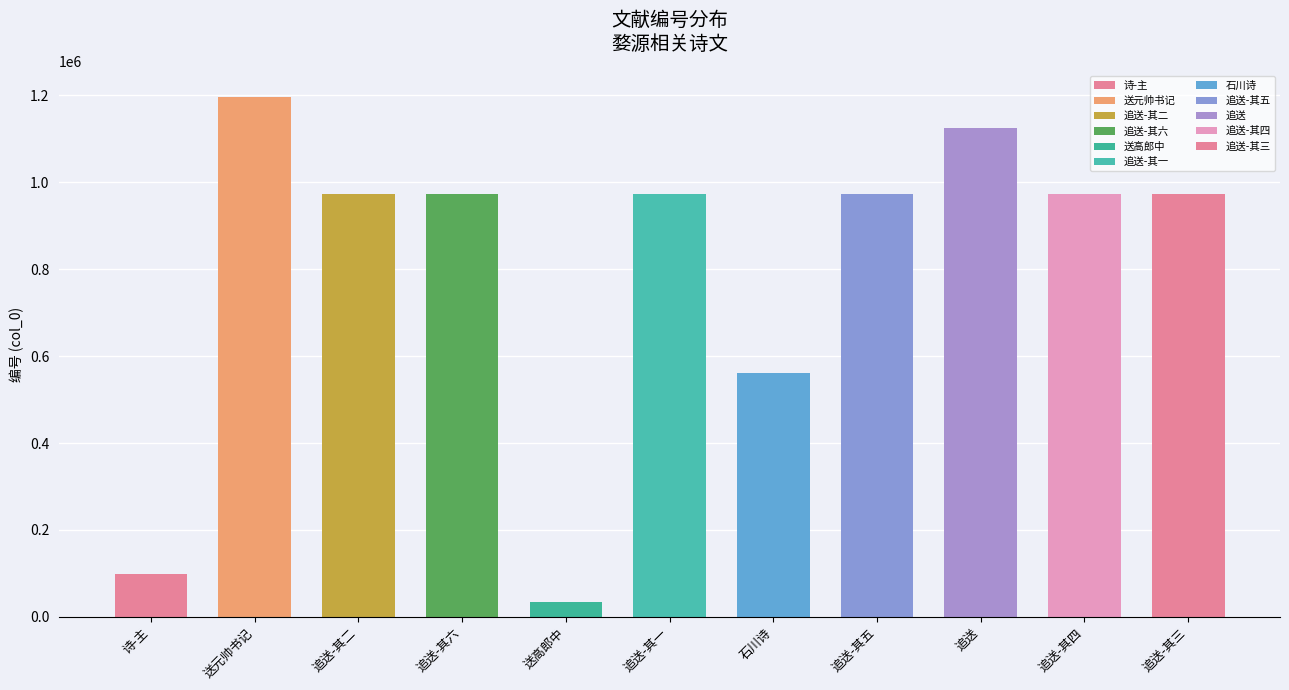

Read the value at 逸再为婺女之行既别出郭矣夜不能寐成六绝句追送 其五, to the nearest 100.

971900